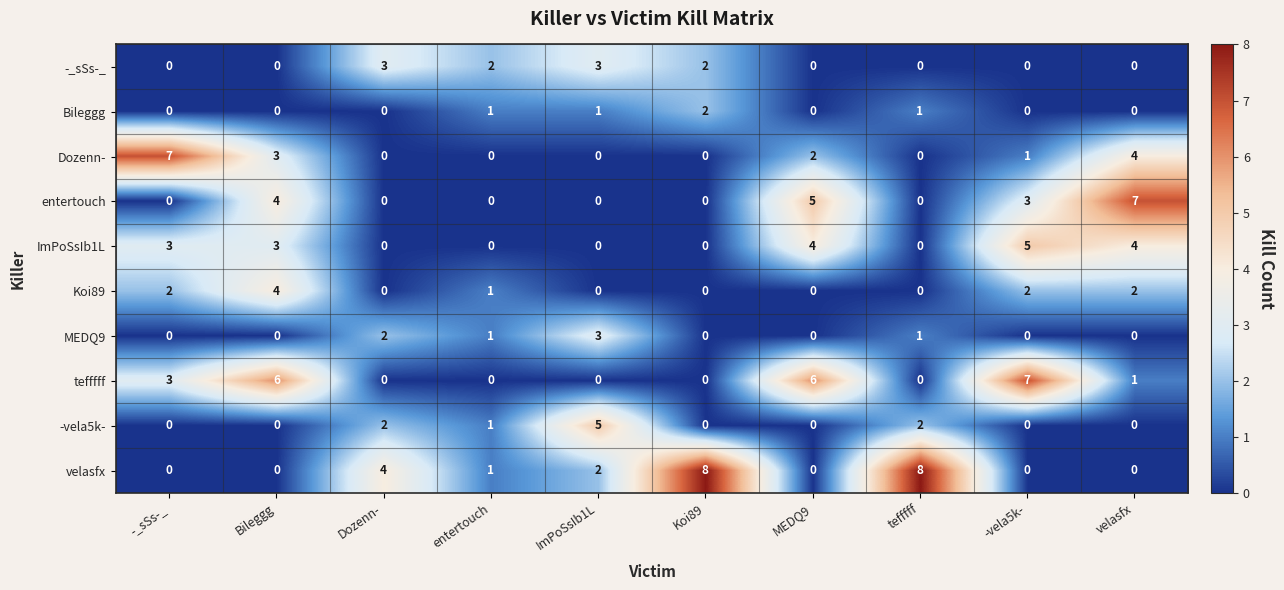

How many data points does each series have?

10